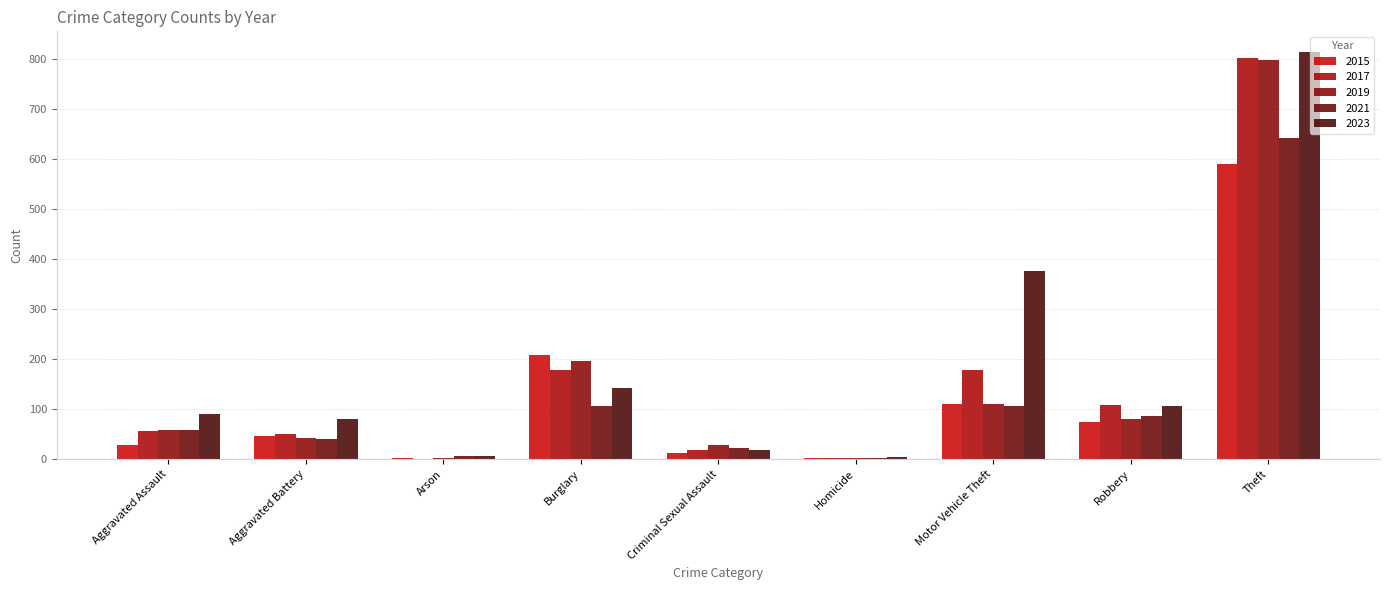

Which series has the largest range (max minus min)?

2023